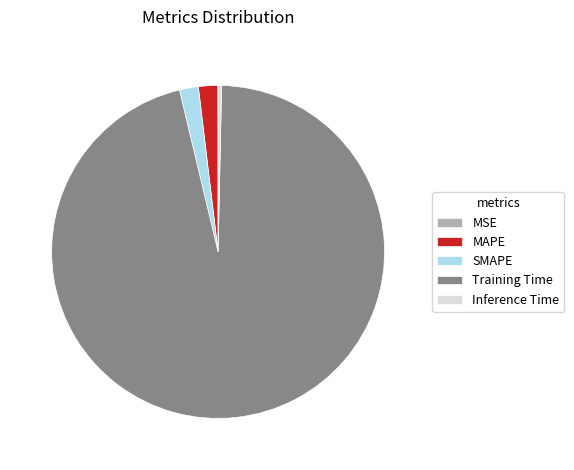

Which has a higher value, Inference Time or SMAPE?

SMAPE